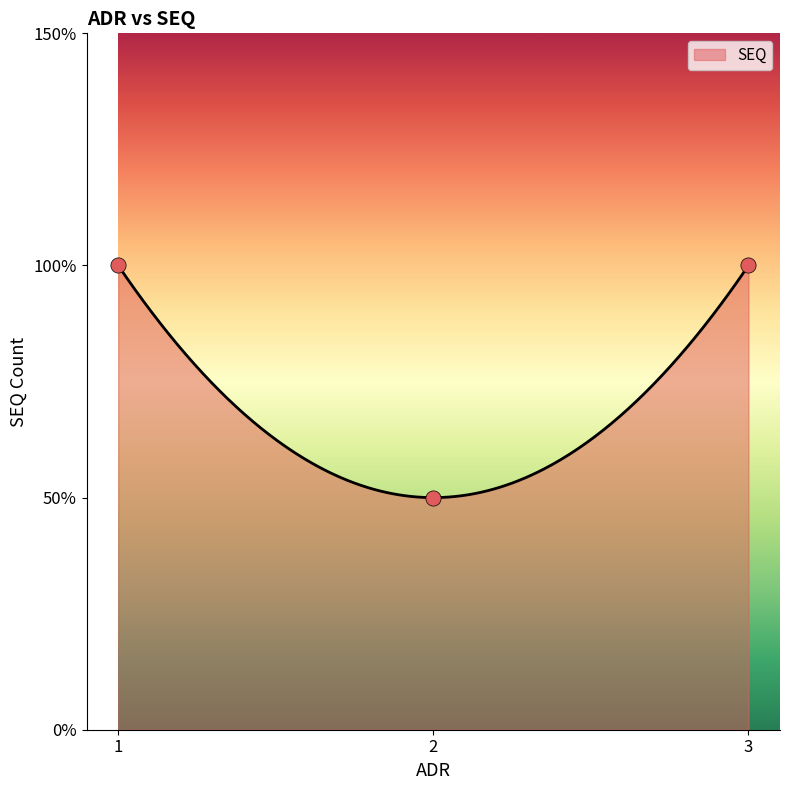

What is the change in value from 2 to 3?

+1